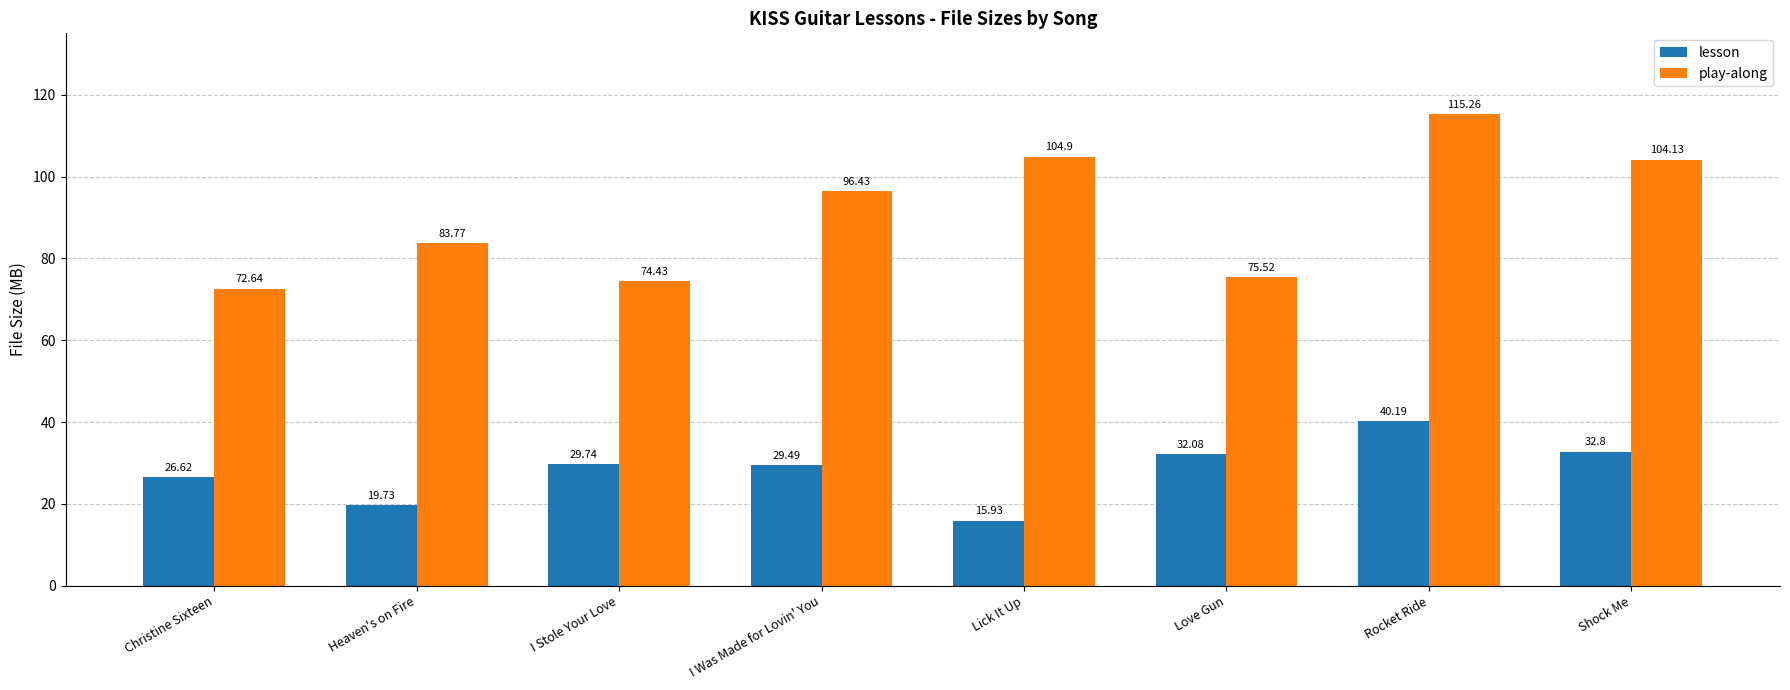

Which category has the highest value across all series?

Rocket Ride